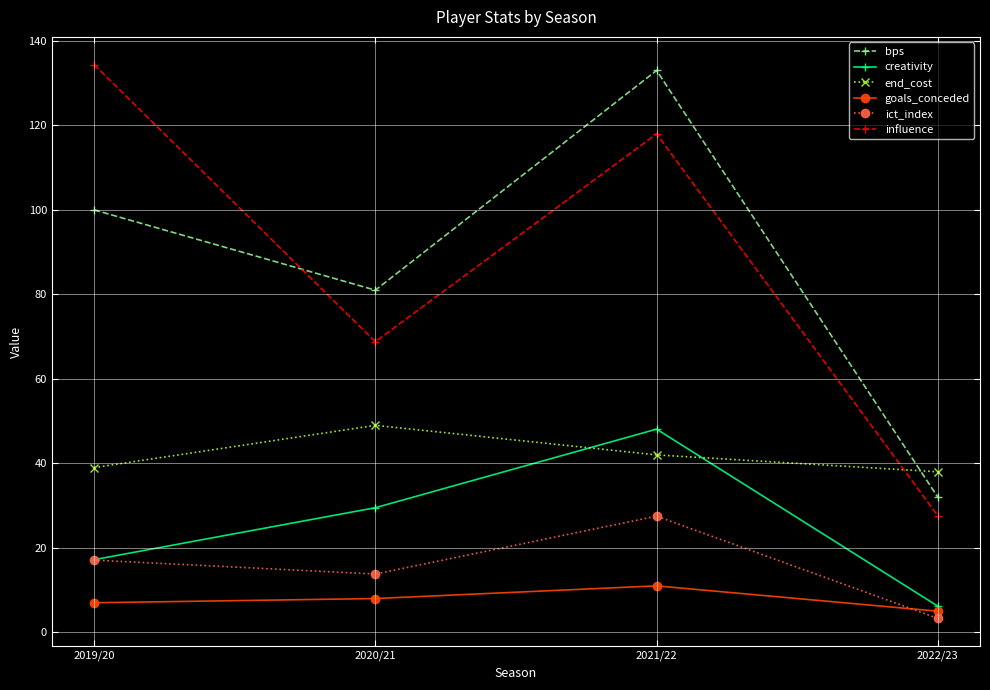

What position from the right is 2021/22?

2